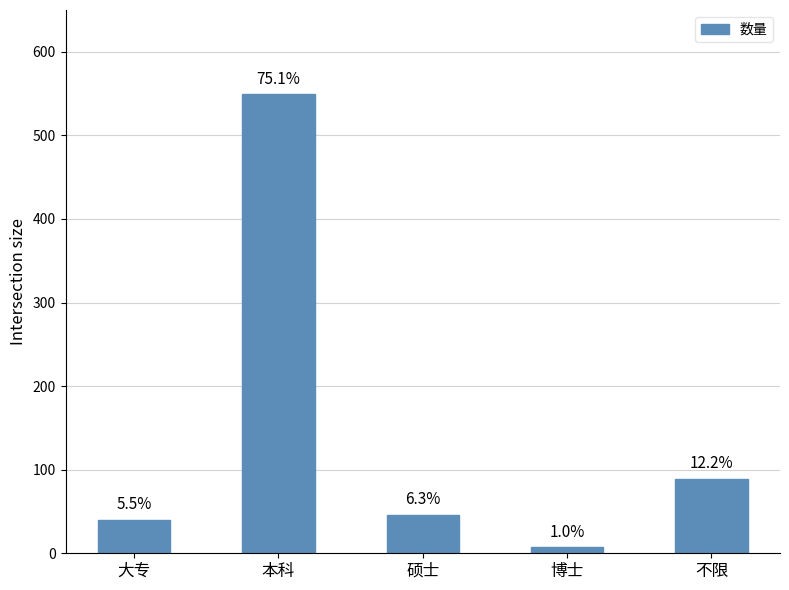

Reading right to left, list all the values displayed in this chart.

89	7	46	549	40